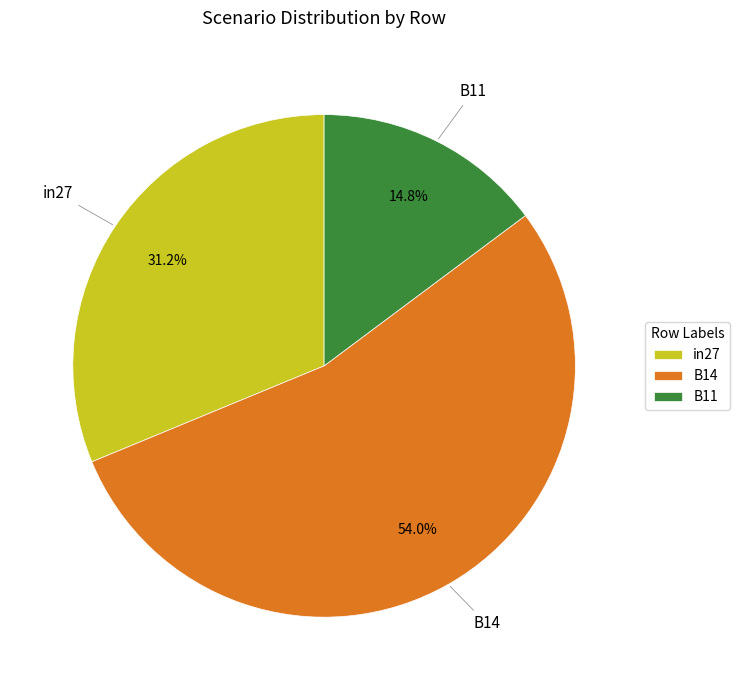

Rank the categories by value from highest to lowest.

B14, in27, B11